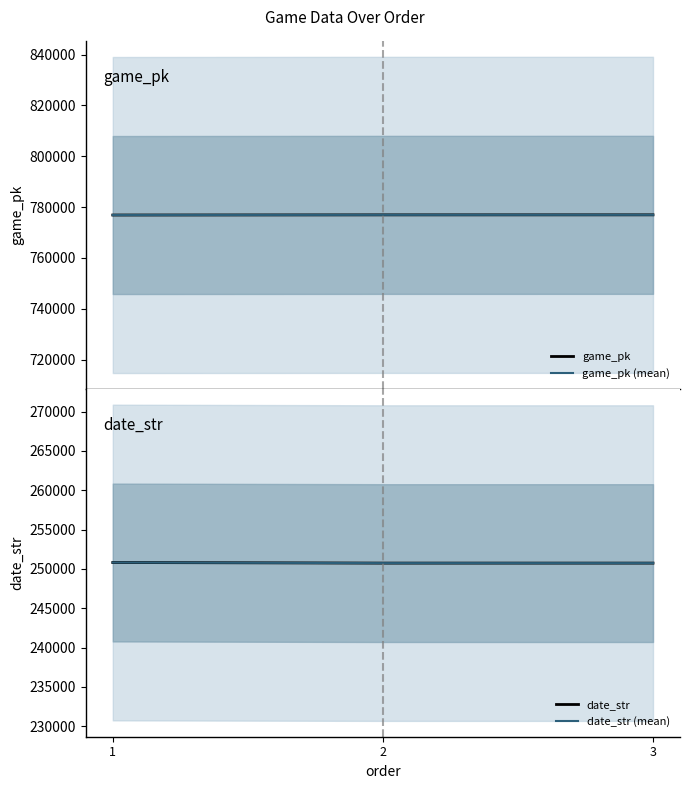

Which has a higher value, 3 or 2?

3